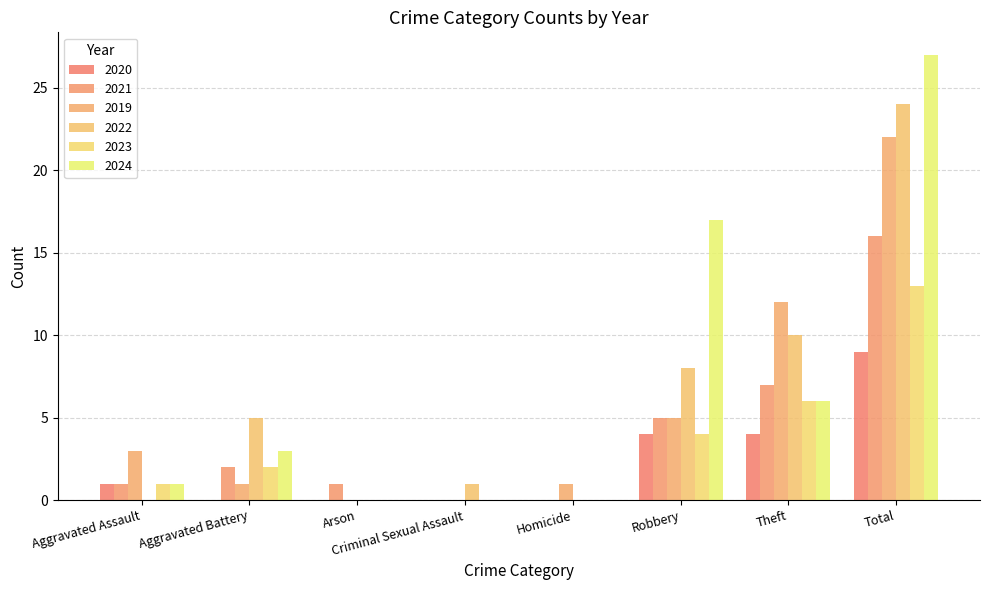

Count the number of data series in this chart.

6